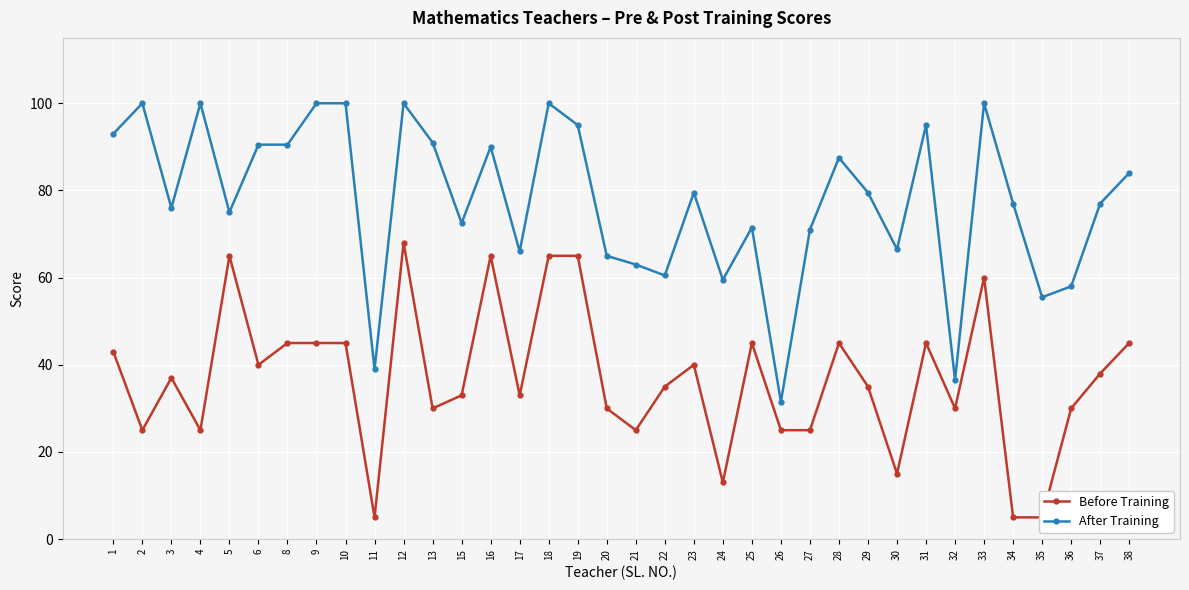

Is this an area chart (filled region under the line)?

No